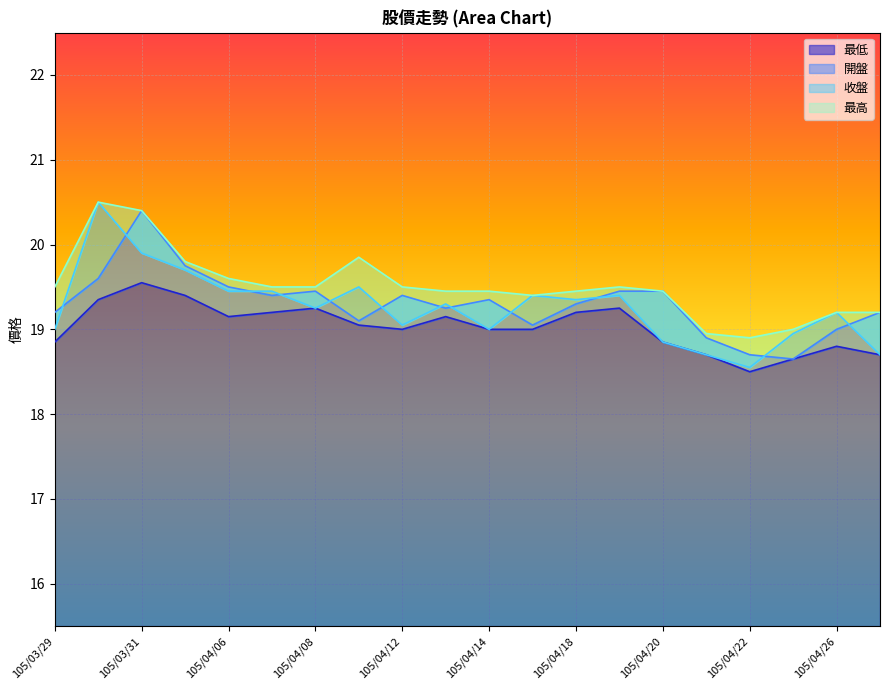

What is the sum of the 最低 values at 105/03/31 and 105/04/14?

38.5